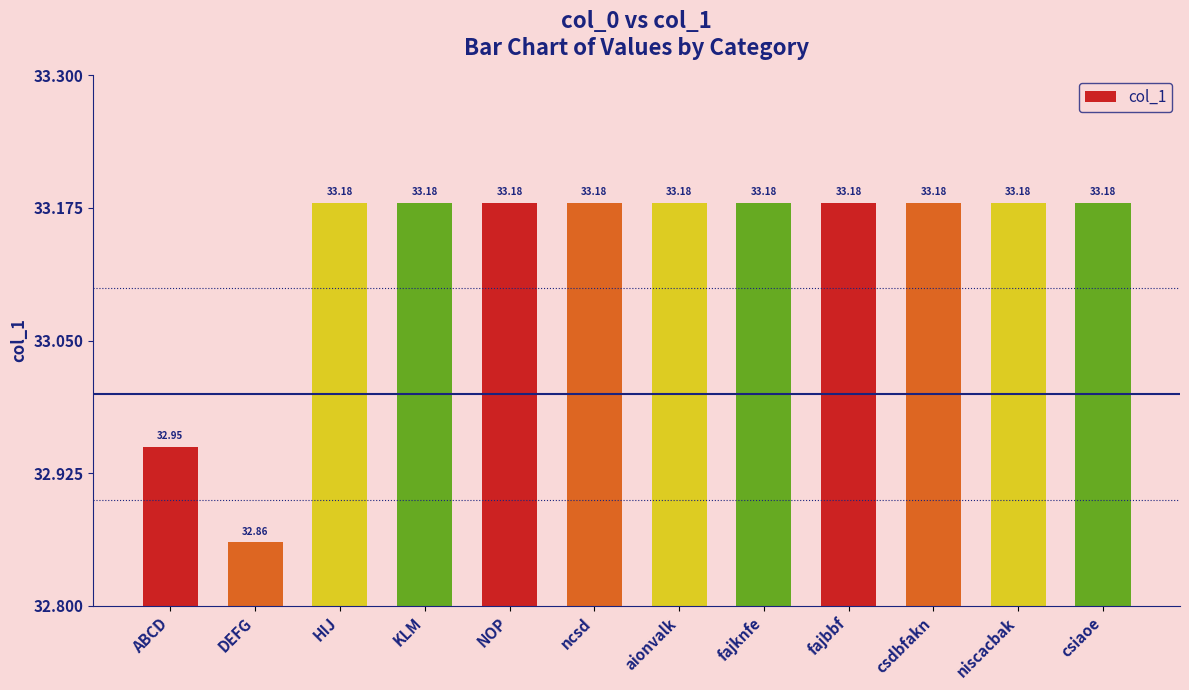

How many series are shown in this chart?

1